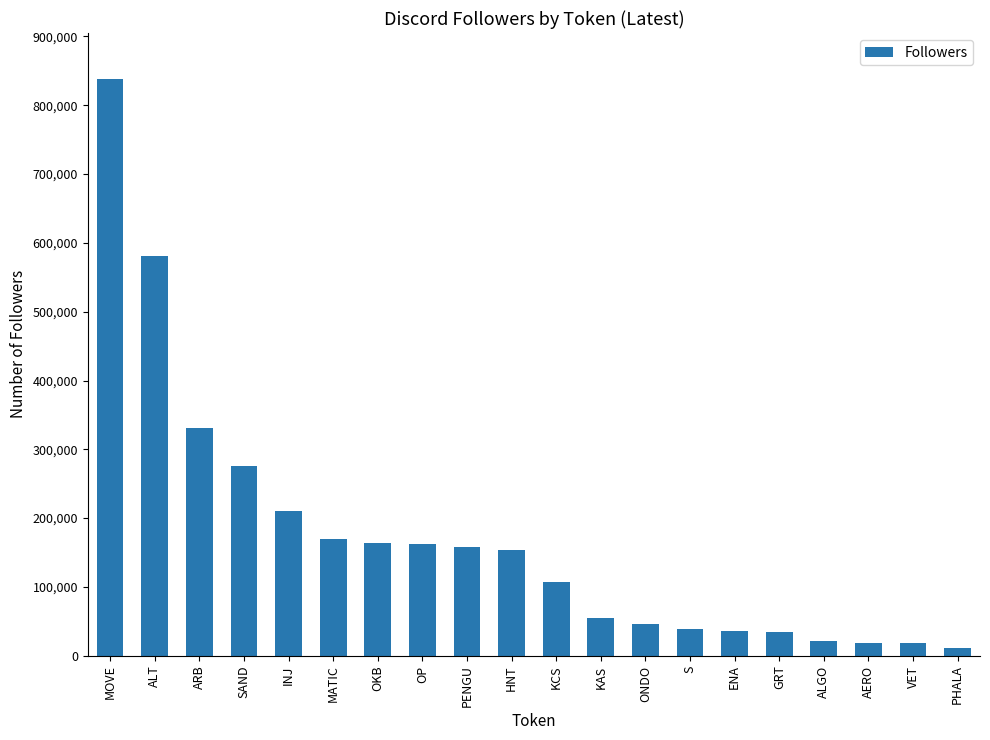

At which label is the value closest to 424302?

ARB